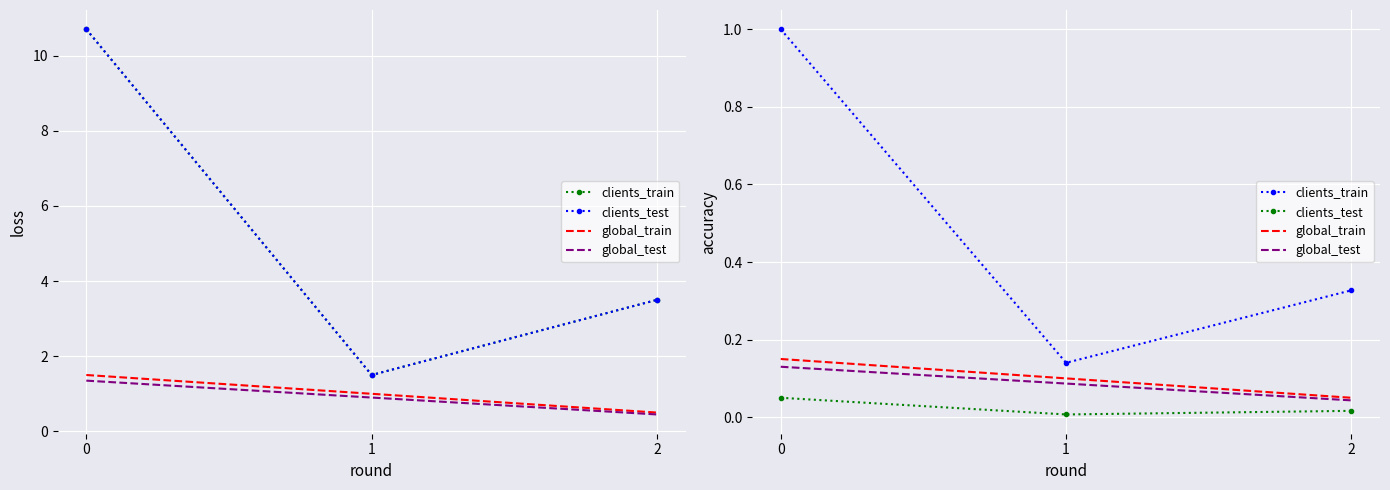

What value does the global_test series have at 0?

0.1